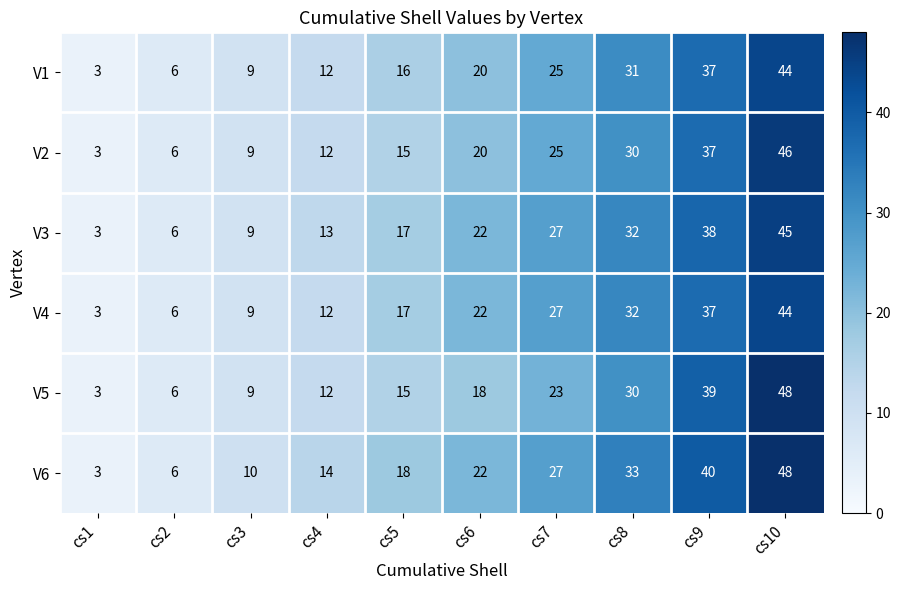

Which label corresponds to the largest value in the chart?

cs10